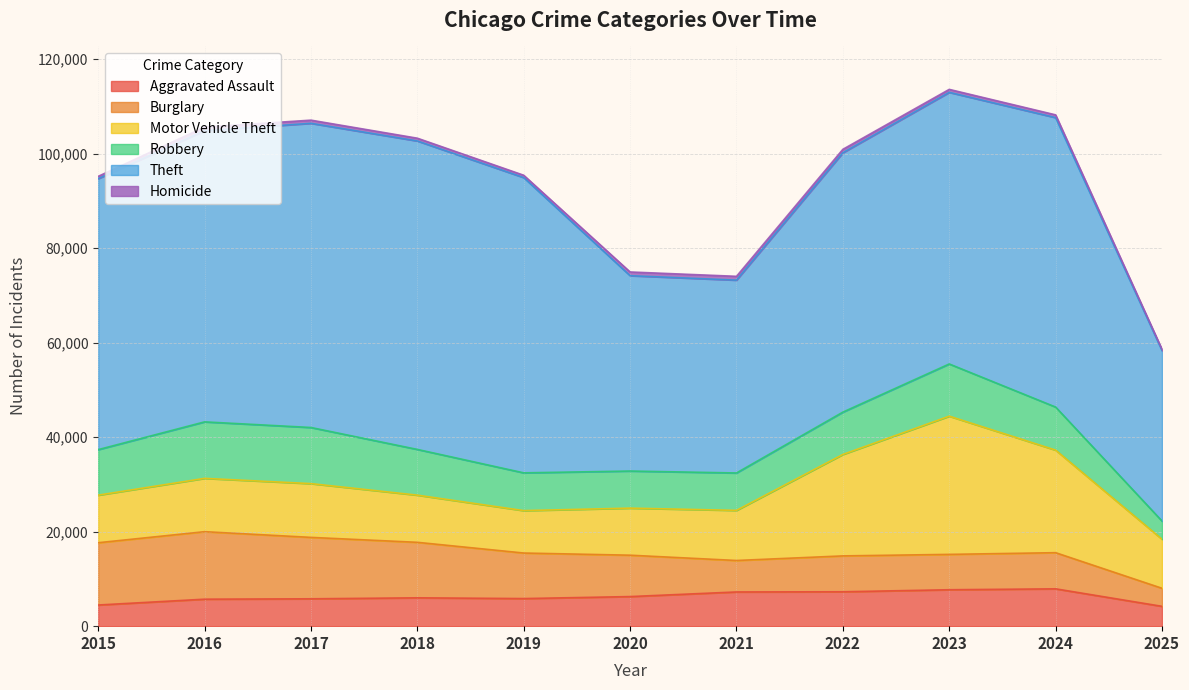

True or false: Homicide and Burglary cross at least once.

False